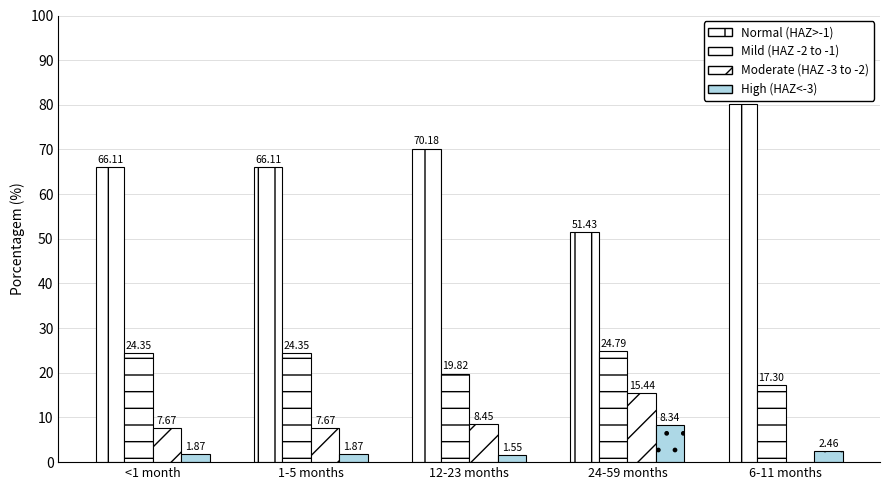

Are the bars grouped side by side (vs. stacked)?

Yes